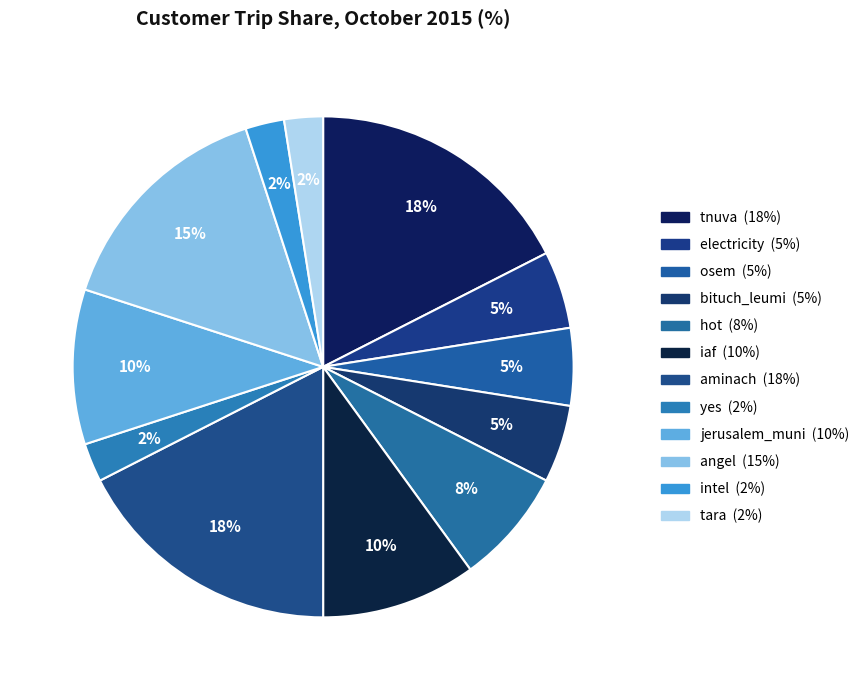

Approximately how many times larger is the value at iaf compared to angel?

0.7